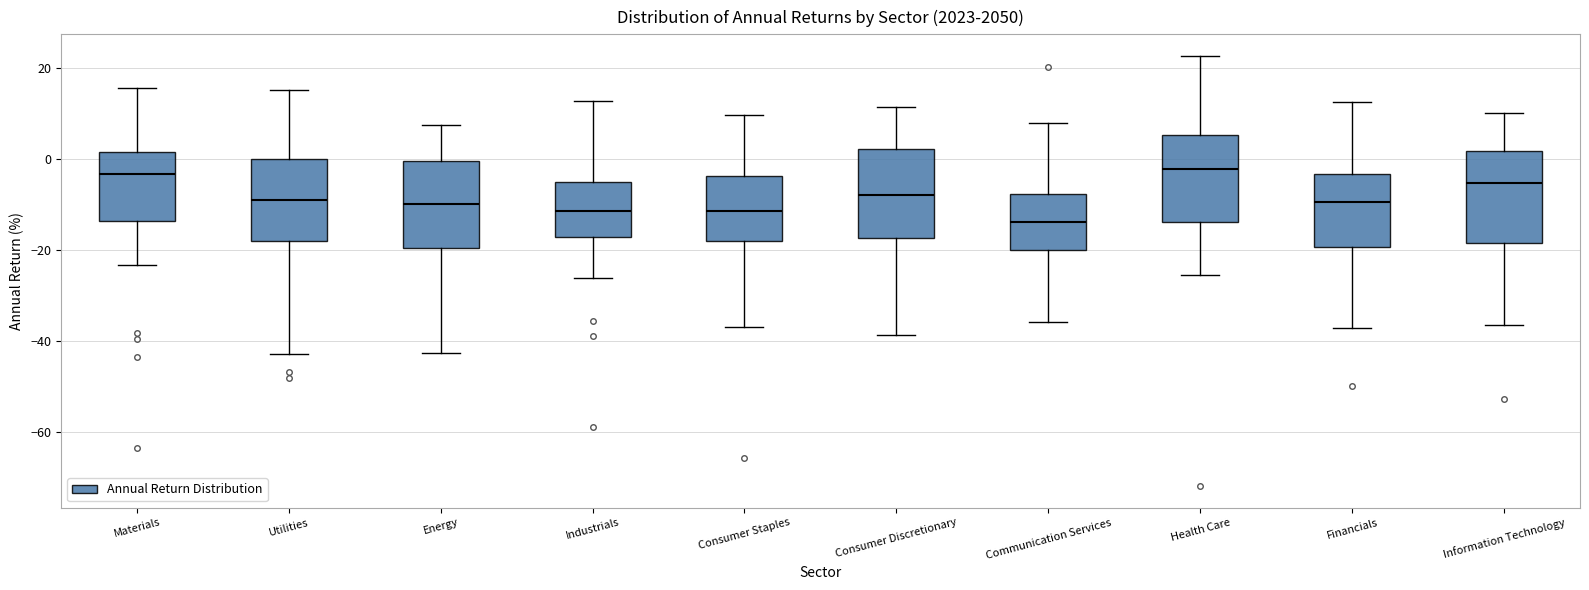

Reading left to right, read every box against the y-axis: the position of its median line, the range the box covers, and the ends of its whiskers. The values are not printed on the chart, so give them approximately, as read against the axis.

Materials: median -4, box -14 to 2, whiskers -24 to 16
Utilities: median -8, box -18 to 0, whiskers -42 to 16
Energy: median -10, box -20 to 0, whiskers -42 to 8
Industrials: median -12, box -18 to -4, whiskers -26 to 12
Consumer Staples: median -12, box -18 to -4, whiskers -36 to 10
Consumer Discretionary: median -8, box -18 to 2, whiskers -38 to 12
Communication Services: median -14, box -20 to -8, whiskers -36 to 8
Health Care: median -2, box -14 to 6, whiskers -26 to 22
Financials: median -10, box -20 to -4, whiskers -38 to 12
Information Technology: median -6, box -18 to 2, whiskers -36 to 10